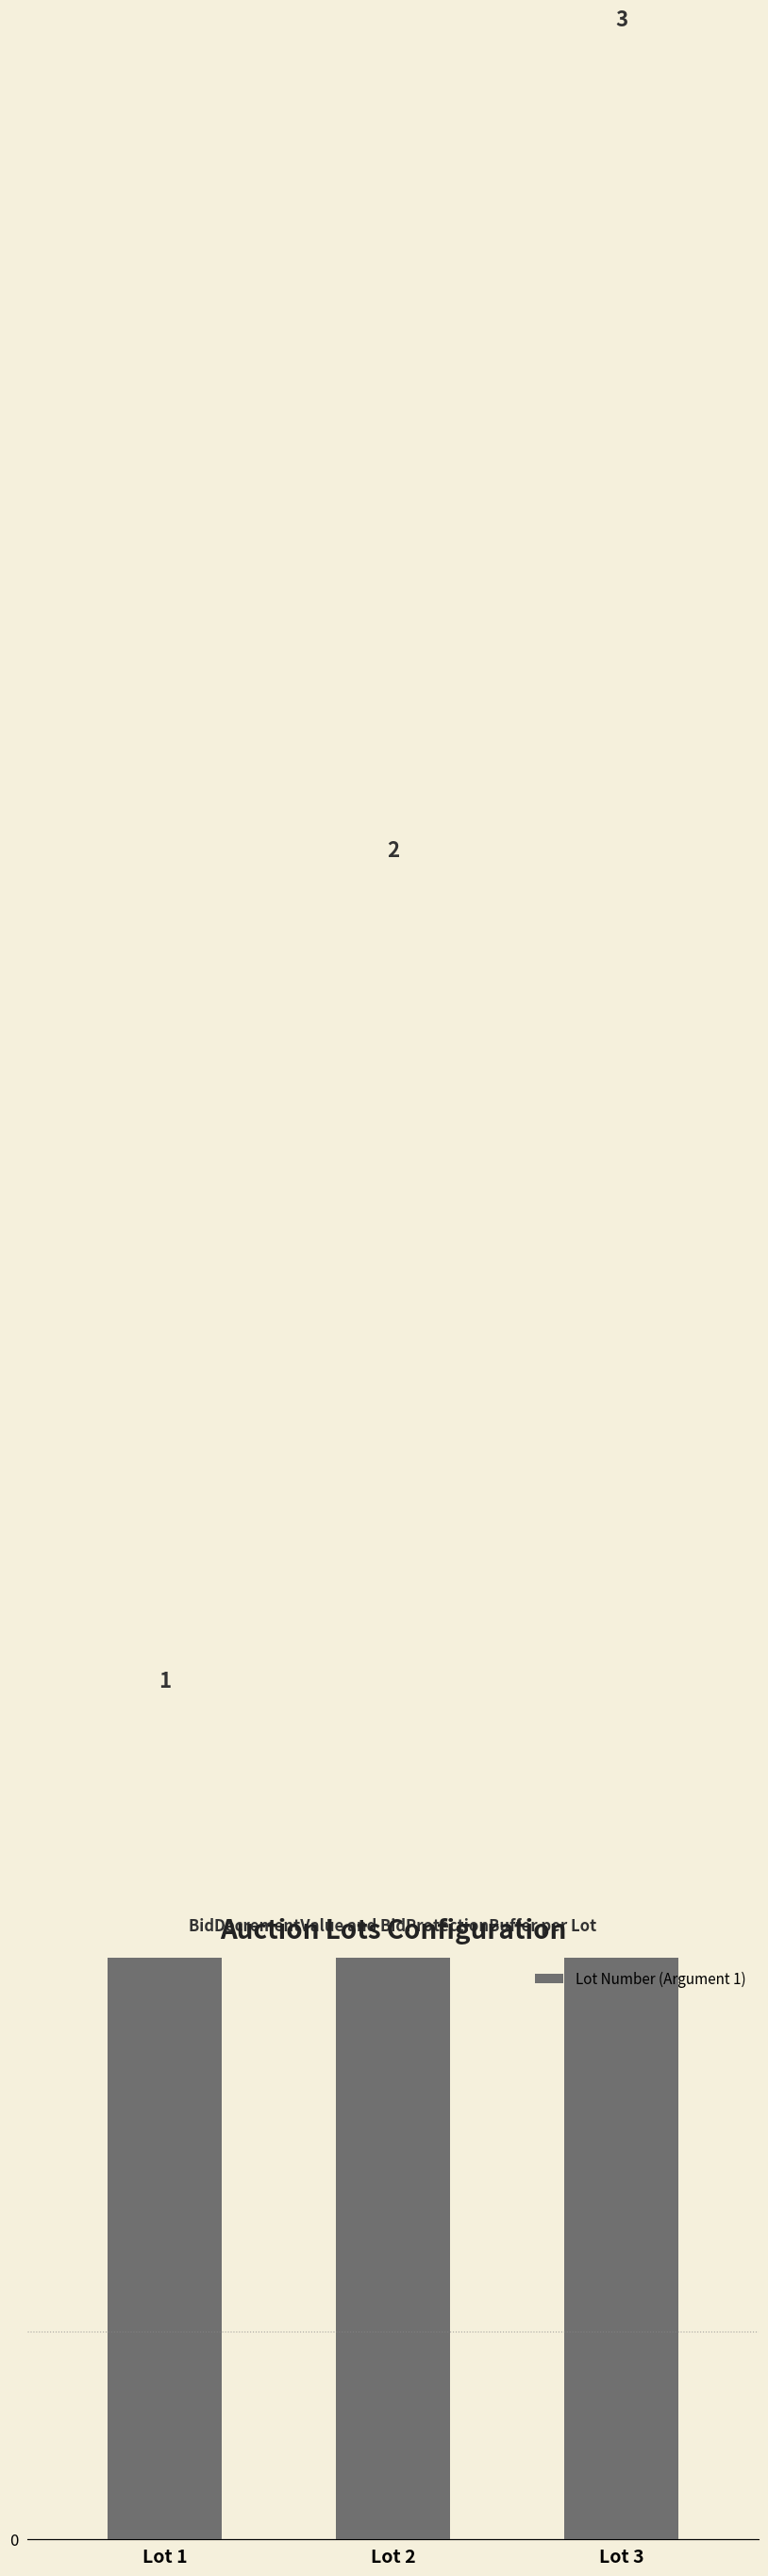

Reading right to left, list all the values displayed in this chart.

3	2	1